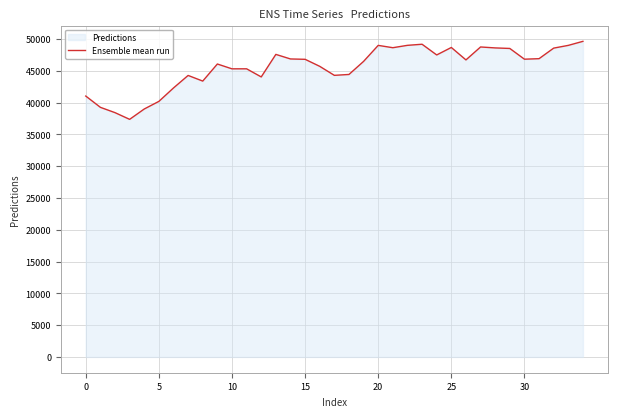

Between 24 and 8, which is larger?

24